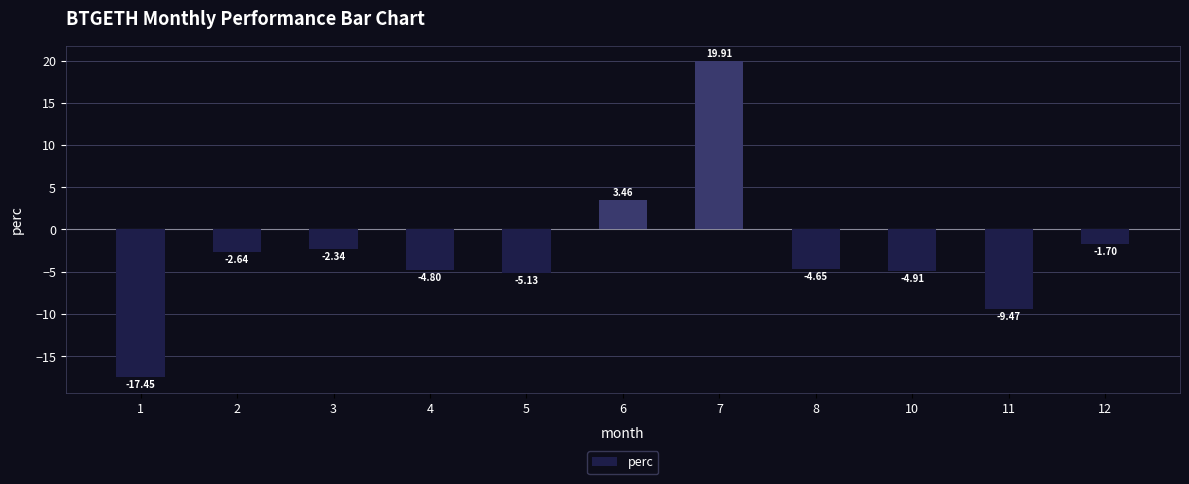

Read the value at 11.

-9.5